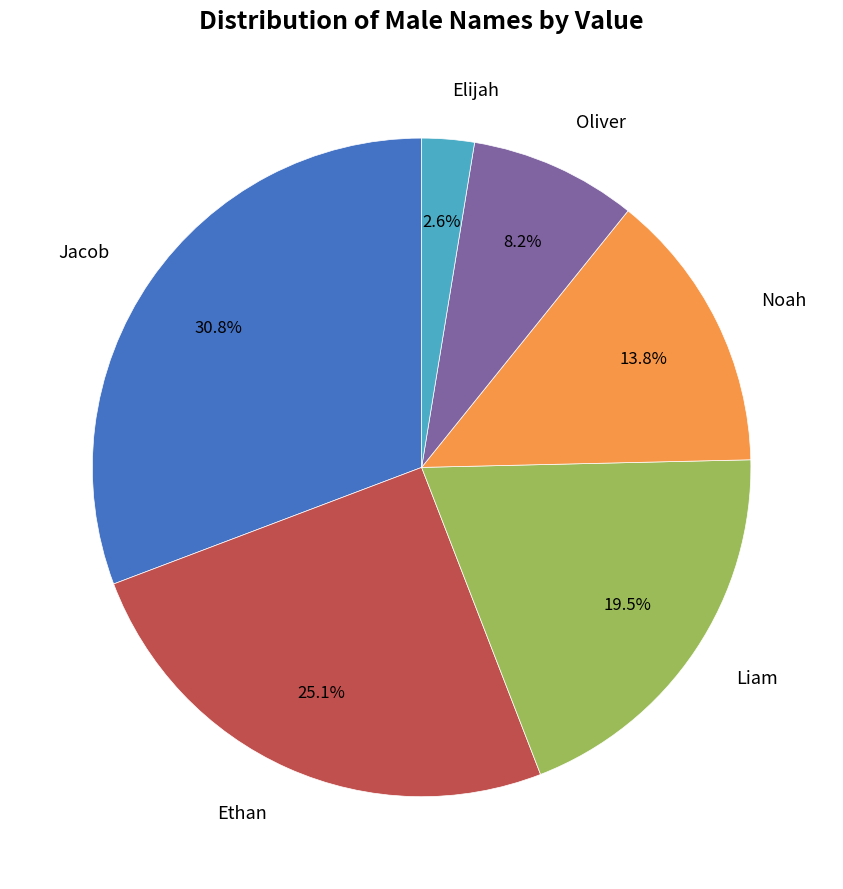

Does any single category account for the majority?

No